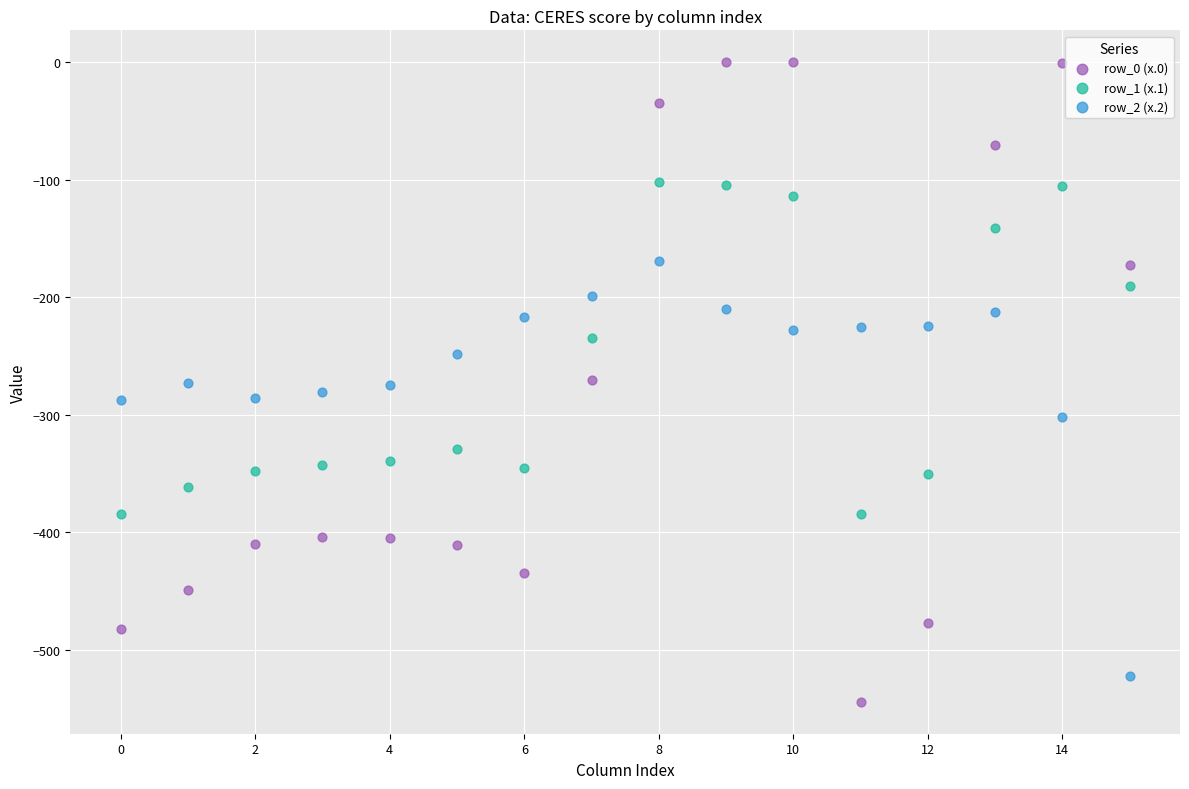

Which series has the largest Y range (max minus min)?

row_0 (x.0)